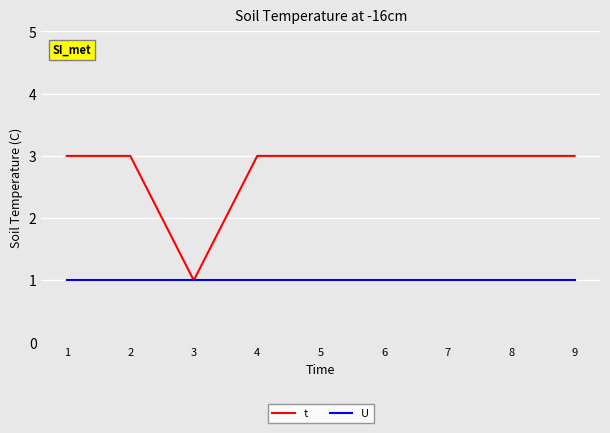

What is the total value across all series at 2?

4